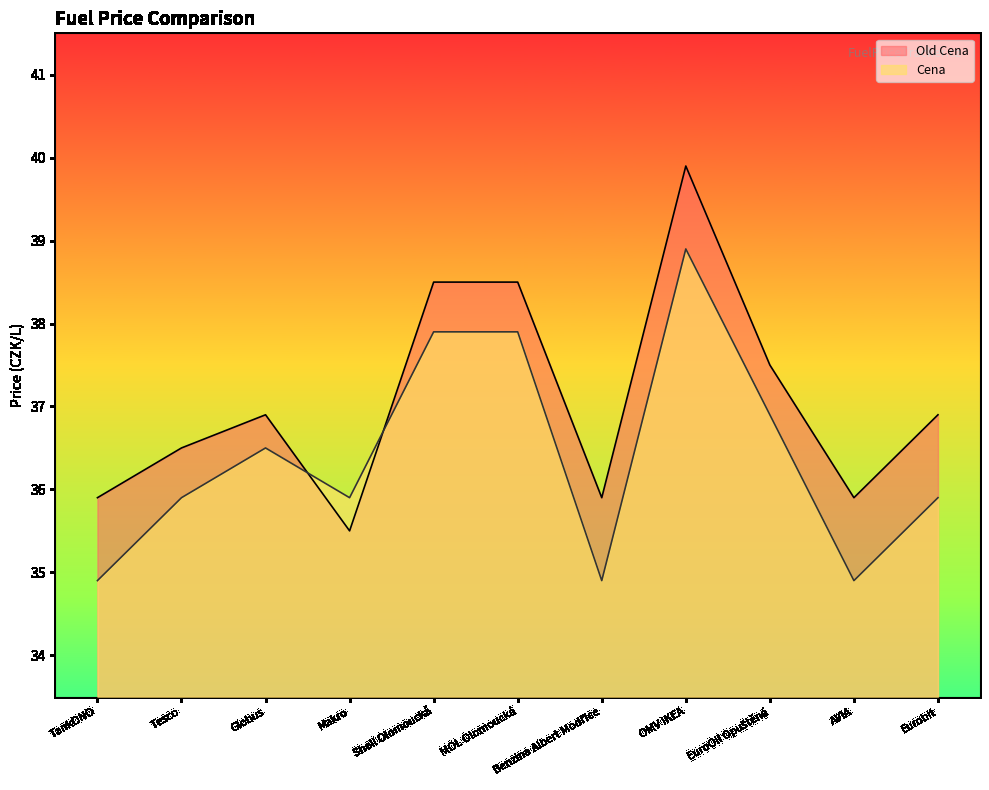

What is the maximum value shown in the chart?

39.9